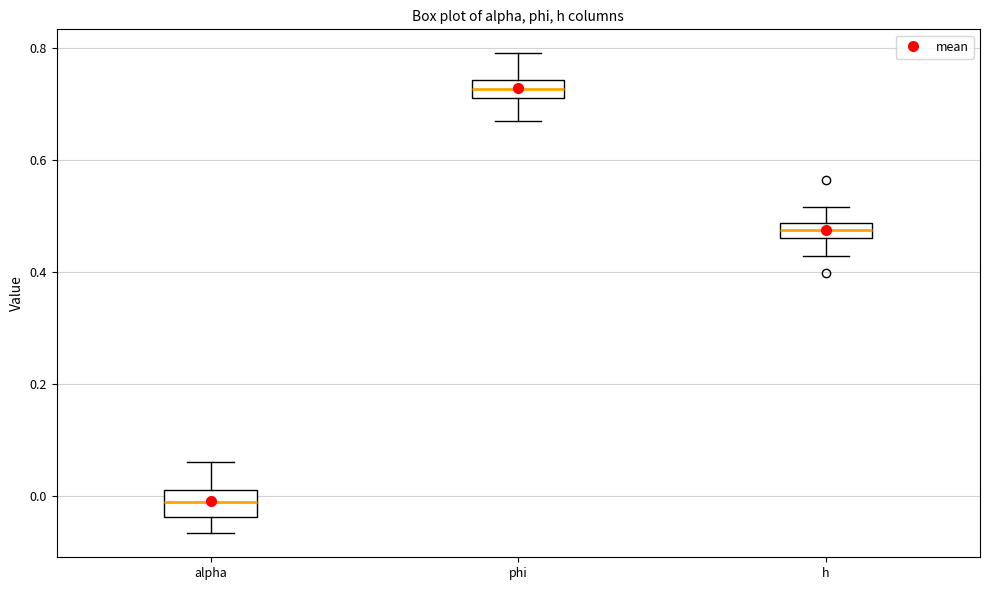

Where does the upper whisker of the box for h end on the y-axis? The values are not printed on the chart, so give them approximately, as read against the axis.

0.52